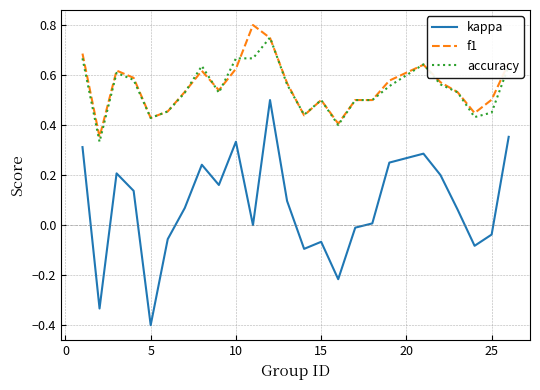

True or false: accuracy and kappa intersect in this chart.

False